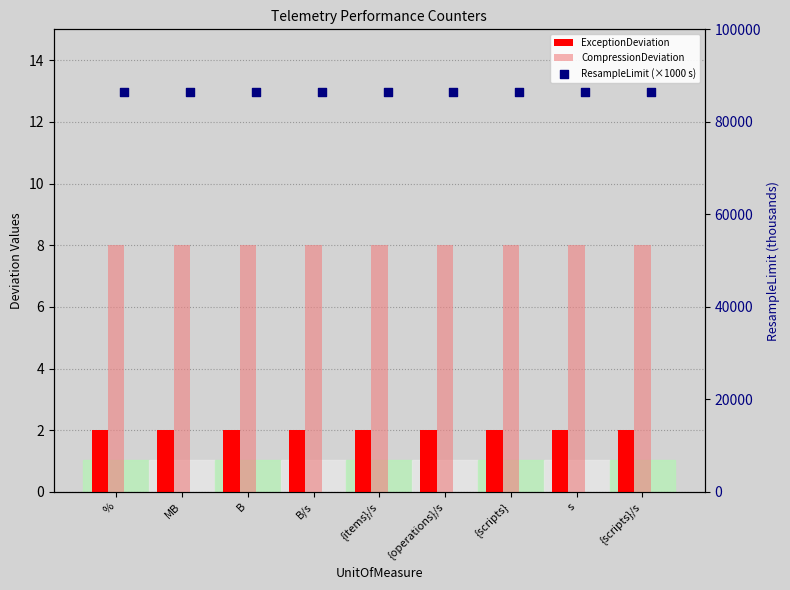

Which series has the largest Y range (max minus min)?

ExceptionDeviation